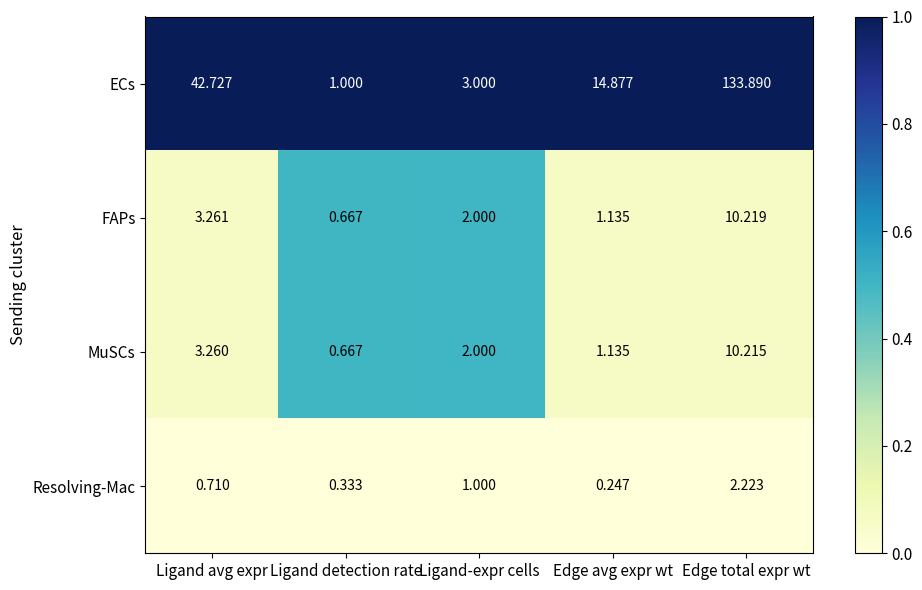

Where does the FAPs series first go above 2?

Ligand avg expr